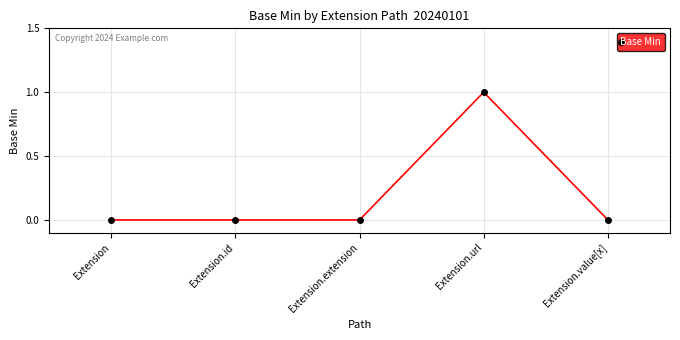

Does the chart have visible grid lines?

Yes